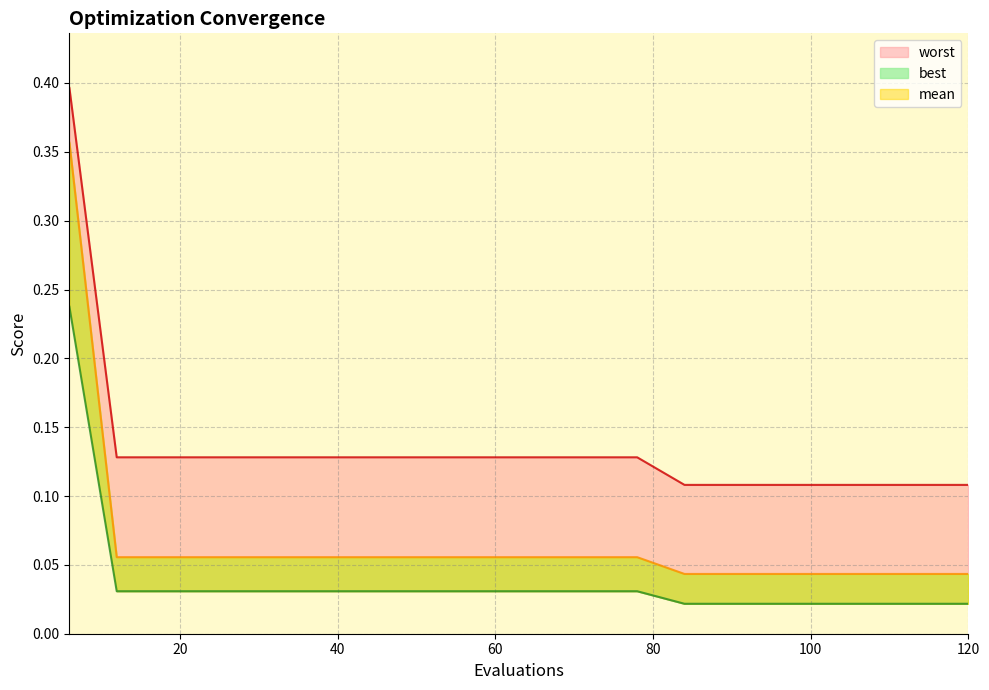

Reading left to right, extract all data points from this chart.

mean: 6=0.4	12=0.1	18=0.1	24=0.1	30=0.1	36=0.1	42=0.1	48=0.1	54=0.1	60=0.1	66=0.1	72=0.1	78=0.1	84=0.0	90=0.0	96=0.0	102=0.0	108=0.0	114=0.0	120=0.0
best: 6=0.2	12=0.0	18=0.0	24=0.0	30=0.0	36=0.0	42=0.0	48=0.0	54=0.0	60=0.0	66=0.0	72=0.0	78=0.0	84=0.0	90=0.0	96=0.0	102=0.0	108=0.0	114=0.0	120=0.0
worst: 6=0.4	12=0.1	18=0.1	24=0.1	30=0.1	36=0.1	42=0.1	48=0.1	54=0.1	60=0.1	66=0.1	72=0.1	78=0.1	84=0.1	90=0.1	96=0.1	102=0.1	108=0.1	114=0.1	120=0.1